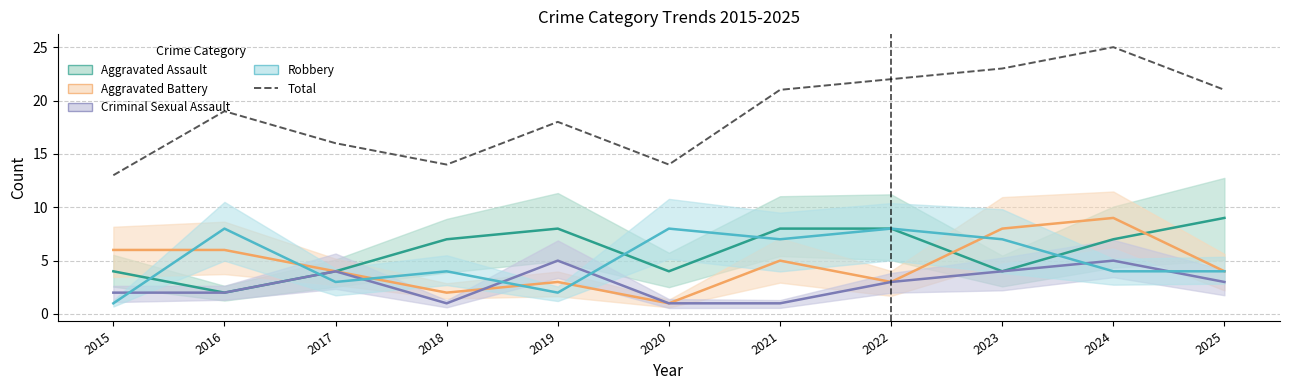

How many values in the Criminal Sexual Assault series are below 3?

5